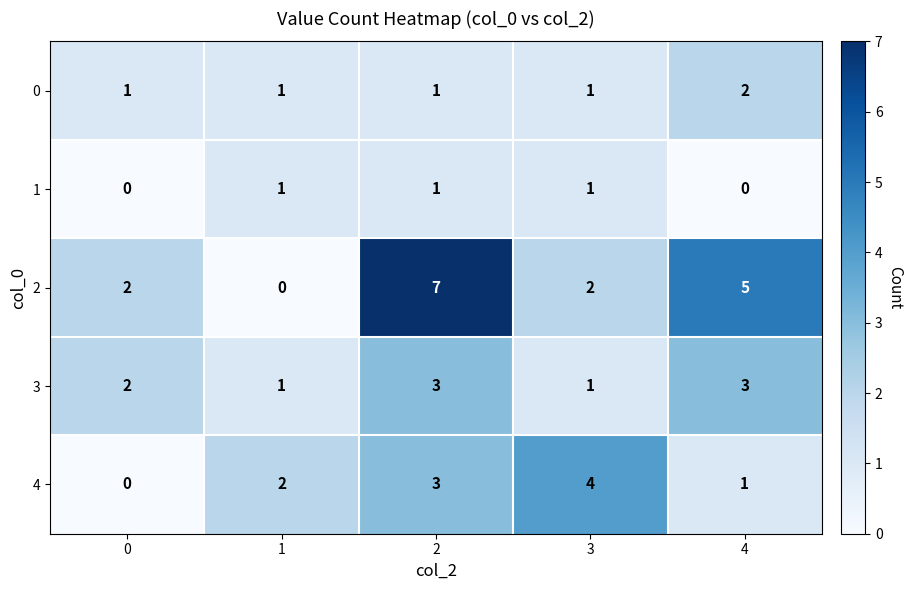

Reading right to left, extract all data points from this chart.

0: 2	1	1	1	1
1: 0	1	1	1	0
2: 5	2	7	0	2
3: 3	1	3	1	2
4: 1	4	3	2	0